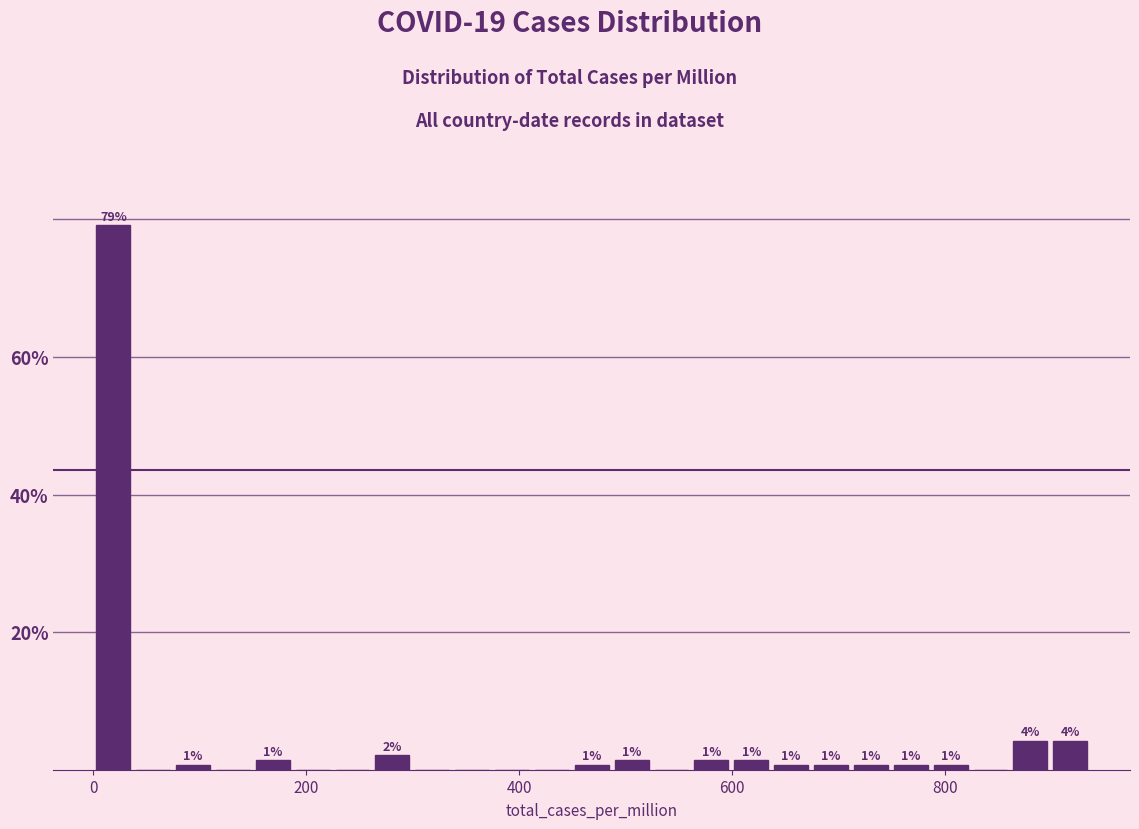

Read against the x-axis, roughly where is the centre of the tallest bar?

20